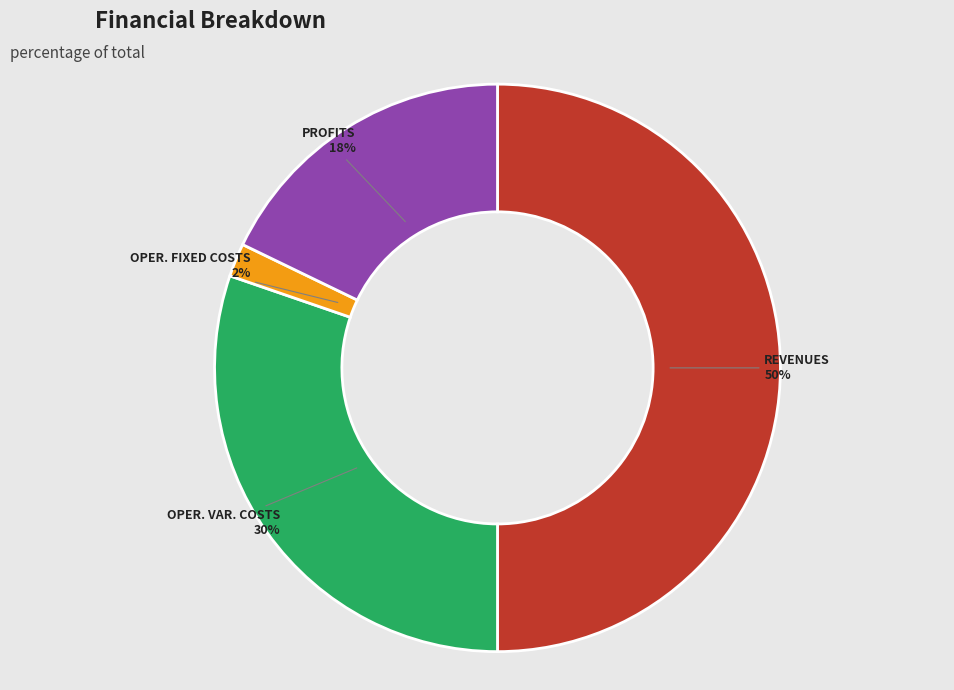

To the nearest percent, what is the average slice percentage?

25%